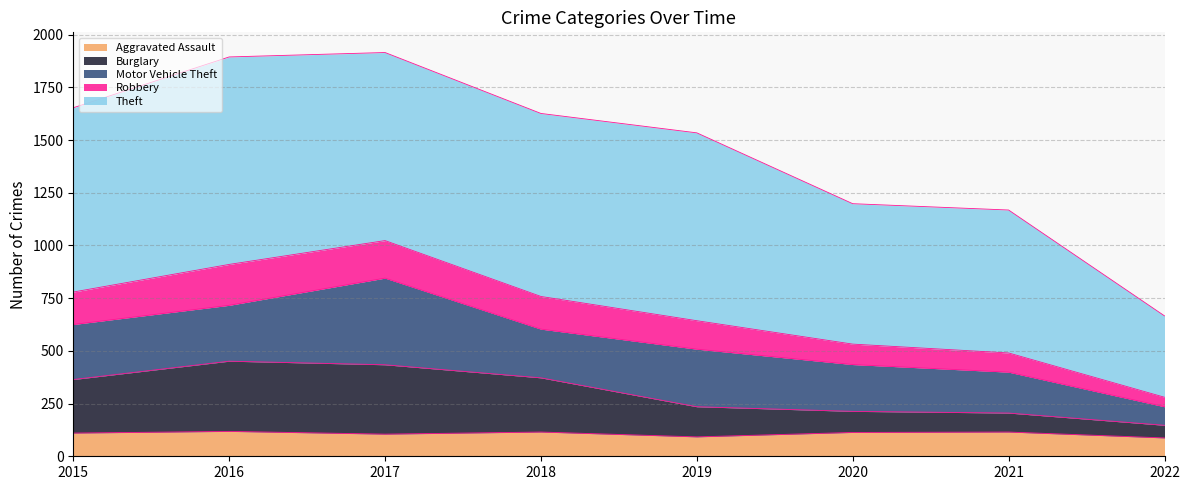

The value of Aggravated Assault at 2021 is 115. True or false?

True